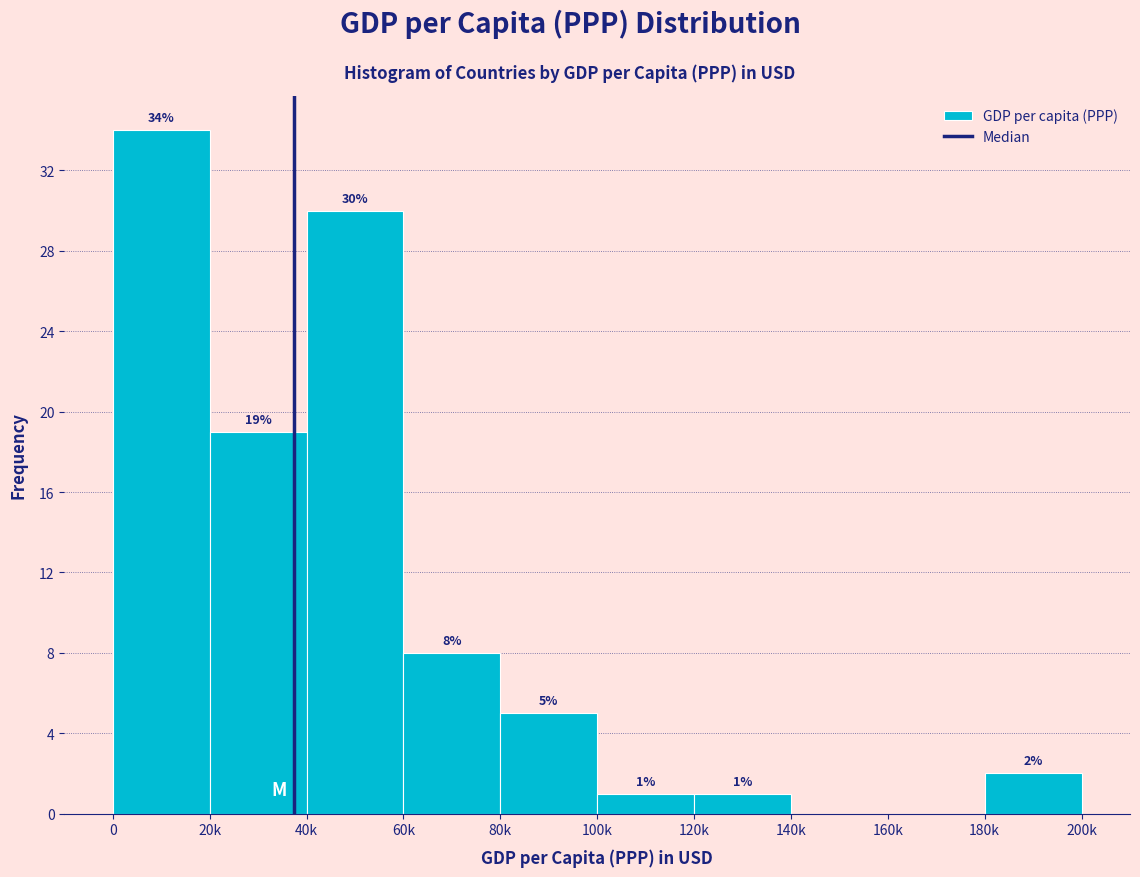

Reading right to left, extract all data points from this chart.

180k=2	160k=0	140k=0	120k=1	100k=1	80k=5	60k=8	40k=30	20k=19	0=34